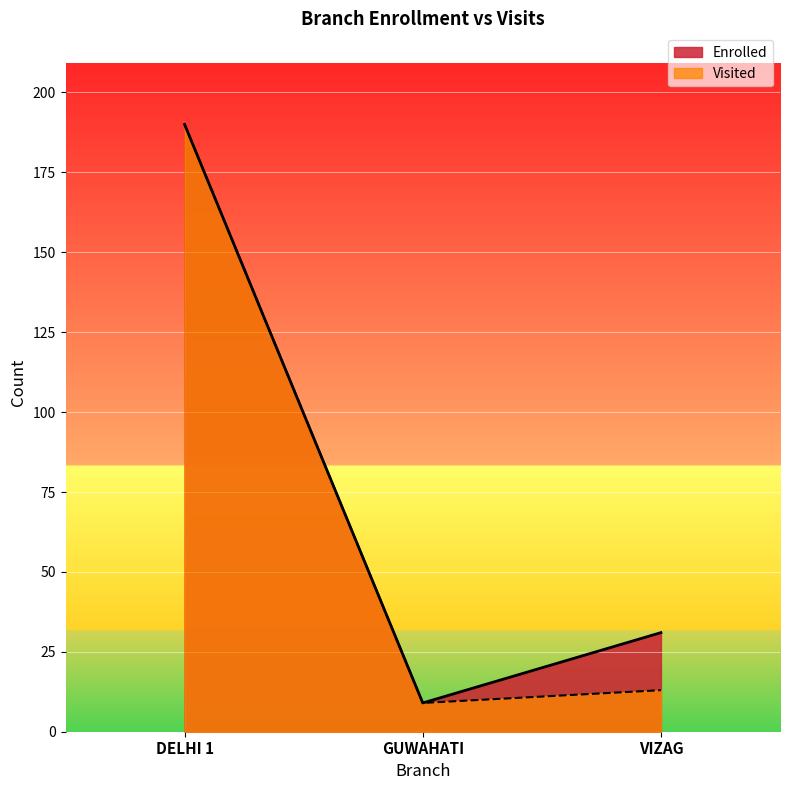

Which series has the largest range (max minus min)?

Enrolled